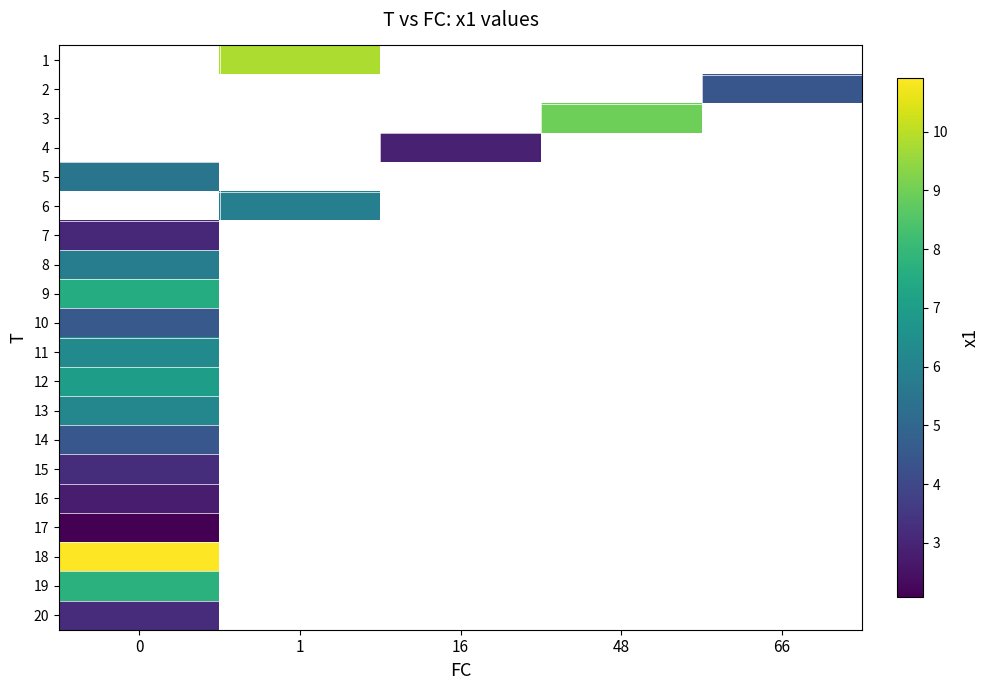

Count the number of categories in the chart.

5